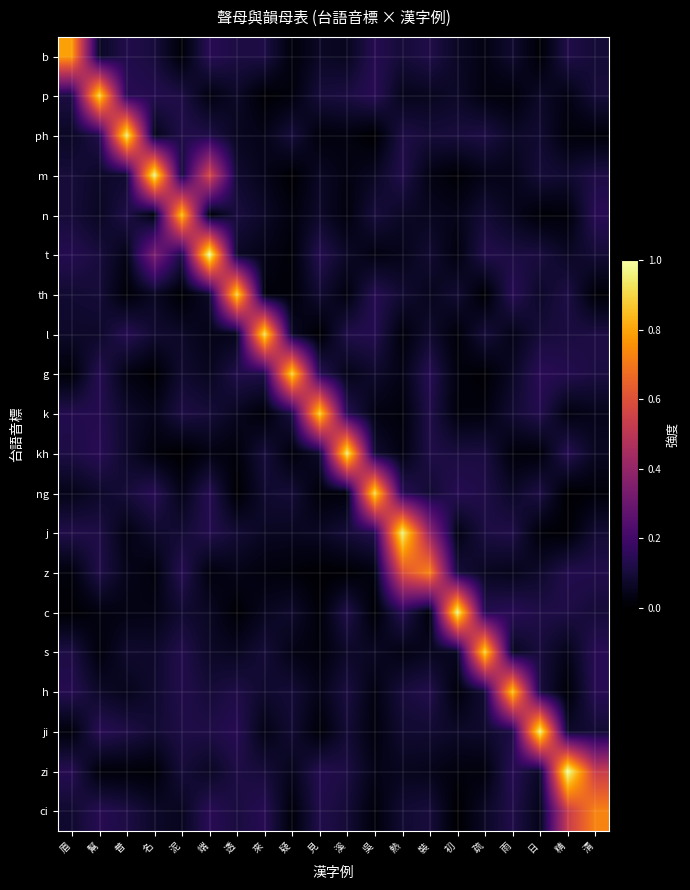

Reading left to right, extract all data points from this chart.

b: 眉=0.8	幫=0.1	普=0.1	名=0.1	泥=0.0	端=0.1	透=0.1	來=0.1	疑=0.0	見=0.1	溪=0.1	吳=0.1	熱=0.1	裝=0.1	初=0.1	疏=0.0	雨=0.1	日=0.0	精=0.1	清=0.1
p: 眉=0.1	幫=0.9	普=0.1	名=0.1	泥=0.1	端=0.0	透=0.1	來=0.0	疑=0.0	見=0.1	溪=0.1	吳=0.1	熱=0.0	裝=0.1	初=0.1	疏=0.0	雨=0.0	日=0.1	精=0.0	清=0.1
ph: 眉=0.1	幫=0.1	普=1.0	名=0.0	泥=0.1	端=0.1	透=0.1	來=0.0	疑=0.1	見=0.0	溪=0.0	吳=0.0	熱=0.1	裝=0.1	初=0.1	疏=0.1	雨=0.1	日=0.1	精=0.0	清=0.0
m: 眉=0.1	幫=0.1	普=0.1	名=1.0	泥=0.1	端=0.6	透=0.1	來=0.0	疑=0.0	見=0.1	溪=0.0	吳=0.1	熱=0.1	裝=0.0	初=0.0	疏=0.0	雨=0.0	日=0.1	精=0.1	清=0.1
n: 眉=0.1	幫=0.1	普=0.1	名=0.0	泥=0.9	端=0.0	透=0.1	來=0.1	疑=0.0	見=0.1	溪=0.0	吳=0.1	熱=0.1	裝=0.1	初=0.0	疏=0.1	雨=0.1	日=0.0	精=0.0	清=0.1
t: 眉=0.1	幫=0.1	普=0.0	名=0.3	泥=0.1	端=1.0	透=0.1	來=0.0	疑=0.0	見=0.1	溪=0.1	吳=0.0	熱=0.0	裝=0.1	初=0.0	疏=0.1	雨=0.1	日=0.1	精=0.1	清=0.1
th: 眉=0.1	幫=0.1	普=0.0	名=0.1	泥=0.0	端=0.1	透=0.9	來=0.0	疑=0.0	見=0.1	溪=0.0	吳=0.1	熱=0.1	裝=0.1	初=0.1	疏=0.0	雨=0.1	日=0.1	精=0.1	清=0.0
l: 眉=0.1	幫=0.1	普=0.1	名=0.1	泥=0.1	端=0.0	透=0.0	來=0.9	疑=0.1	見=0.0	溪=0.1	吳=0.1	熱=0.0	裝=0.1	初=0.0	疏=0.1	雨=0.0	日=0.1	精=0.1	清=0.1
g: 眉=0.0	幫=0.1	普=0.0	名=0.0	泥=0.1	端=0.1	透=0.1	來=0.1	疑=0.9	見=0.1	溪=0.0	吳=0.1	熱=0.0	裝=0.1	初=0.0	疏=0.0	雨=0.1	日=0.1	精=0.1	清=0.1
k: 眉=0.1	幫=0.1	普=0.1	名=0.0	泥=0.1	端=0.1	透=0.1	來=0.0	疑=0.1	見=0.9	溪=0.1	吳=0.0	熱=0.0	裝=0.1	初=0.0	疏=0.0	雨=0.1	日=0.1	精=0.0	清=0.0
kh: 眉=0.1	幫=0.1	普=0.1	名=0.0	泥=0.0	端=0.0	透=0.0	來=0.1	疑=0.0	見=0.1	溪=1.0	吳=0.1	熱=0.0	裝=0.1	初=0.1	疏=0.1	雨=0.0	日=0.0	精=0.1	清=0.1
ng: 眉=0.0	幫=0.1	普=0.1	名=0.1	泥=0.0	端=0.1	透=0.0	來=0.1	疑=0.1	見=0.0	溪=0.0	吳=0.9	熱=0.1	裝=0.1	初=0.1	疏=0.1	雨=0.1	日=0.1	精=0.0	清=0.0
j: 眉=0.1	幫=0.1	普=0.0	名=0.1	泥=0.1	端=0.1	透=0.1	來=0.1	疑=0.1	見=0.1	溪=0.1	吳=0.1	熱=1.0	裝=0.4	初=0.0	疏=0.1	雨=0.1	日=0.0	精=0.0	清=0.1
z: 眉=0.0	幫=0.1	普=0.0	名=0.0	泥=0.1	端=0.0	透=0.0	來=0.0	疑=0.0	見=0.0	溪=0.0	吳=0.0	熱=0.6	裝=0.7	初=0.1	疏=0.1	雨=0.0	日=0.1	精=0.1	清=0.1
c: 眉=0.0	幫=0.0	普=0.0	名=0.0	泥=0.1	端=0.1	透=0.0	來=0.1	疑=0.1	見=0.0	溪=0.1	吳=0.0	熱=0.1	裝=0.0	初=1.0	疏=0.1	雨=0.1	日=0.1	精=0.1	清=0.1
s: 眉=0.1	幫=0.0	普=0.1	名=0.1	泥=0.1	端=0.1	透=0.1	來=0.1	疑=0.0	見=0.0	溪=0.1	吳=0.1	熱=0.0	裝=0.1	初=0.1	疏=0.9	雨=0.1	日=0.1	精=0.0	清=0.1
h: 眉=0.1	幫=0.1	普=0.0	名=0.1	泥=0.1	端=0.1	透=0.1	來=0.1	疑=0.1	見=0.0	溪=0.1	吳=0.0	熱=0.1	裝=0.1	初=0.0	疏=0.1	雨=0.9	日=0.1	精=0.0	清=0.1
ji: 眉=0.0	幫=0.1	普=0.1	名=0.1	泥=0.1	端=0.1	透=0.1	來=0.0	疑=0.1	見=0.0	溪=0.1	吳=0.0	熱=0.1	裝=0.1	初=0.1	疏=0.1	雨=0.1	日=1.0	精=0.1	清=0.1
zi: 眉=0.1	幫=0.0	普=0.0	名=0.0	泥=0.1	端=0.1	透=0.1	來=0.1	疑=0.1	見=0.1	溪=0.1	吳=0.0	熱=0.1	裝=0.0	初=0.0	疏=0.0	雨=0.1	日=0.1	精=1.0	清=0.5
ci: 眉=0.1	幫=0.1	普=0.1	名=0.1	泥=0.1	端=0.1	透=0.1	來=0.1	疑=0.0	見=0.1	溪=0.1	吳=0.0	熱=0.1	裝=0.1	初=0.0	疏=0.1	雨=0.1	日=0.0	精=0.5	清=0.7